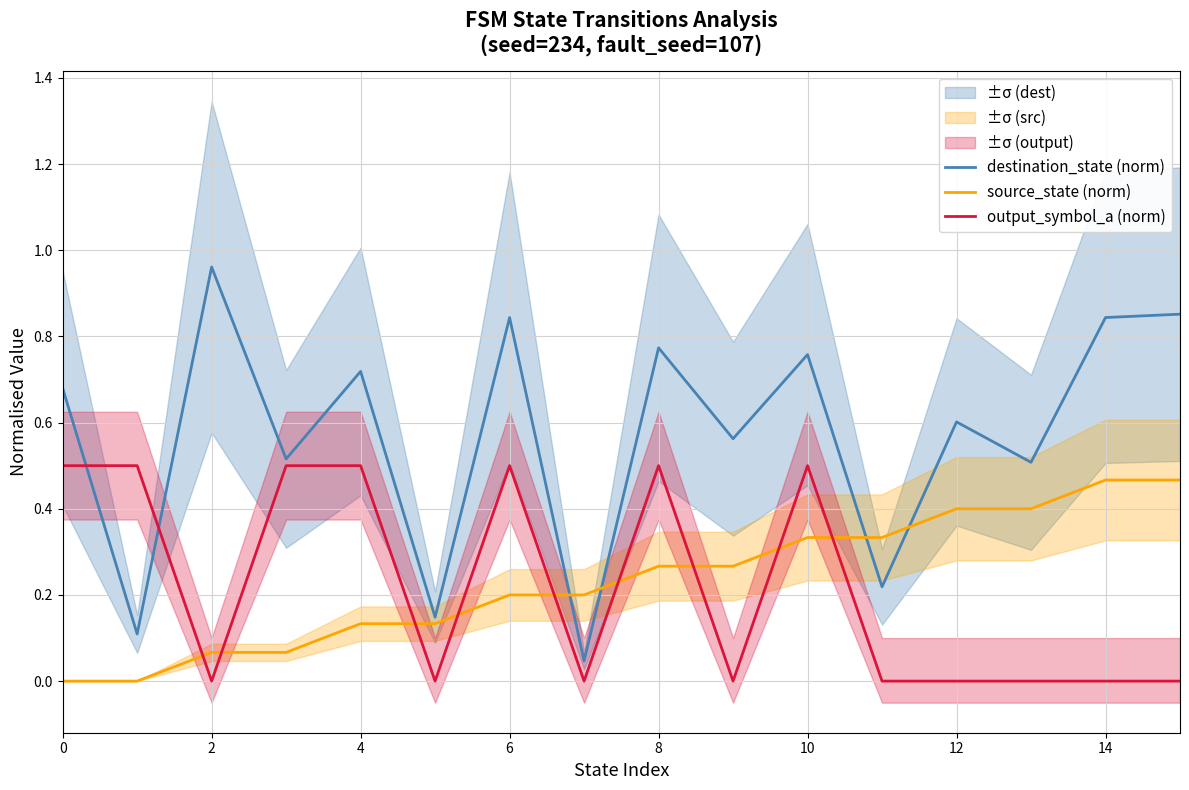

At which category is the sum across all series the highest?

10